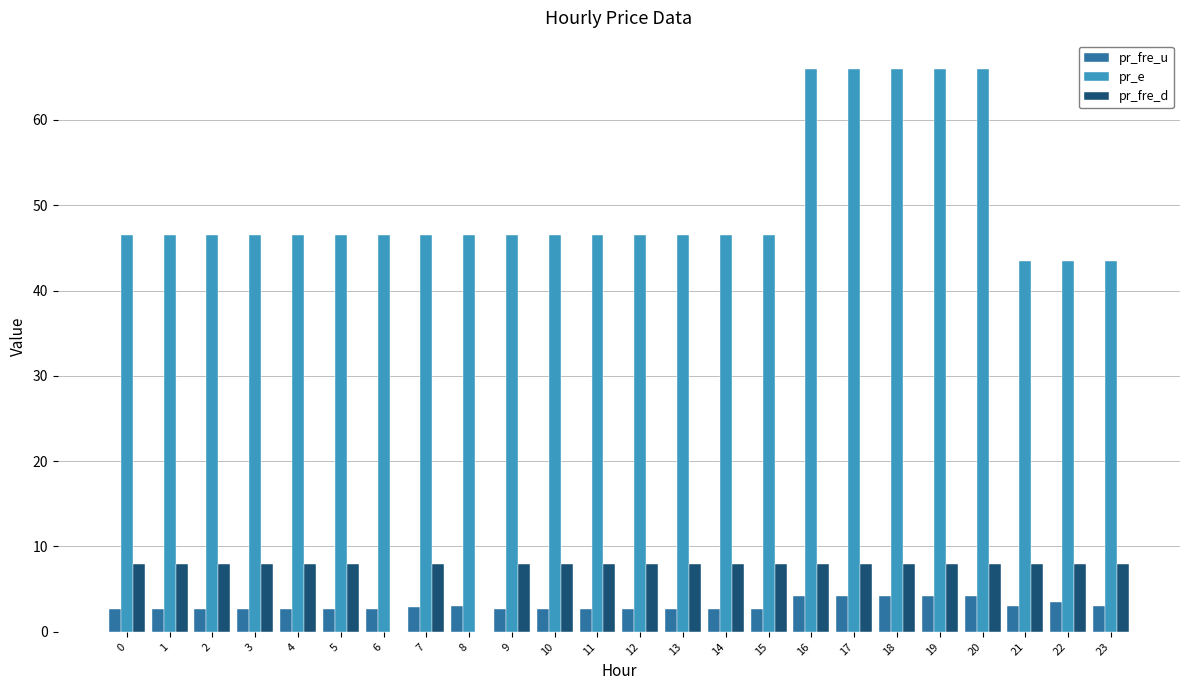

Which series has the largest total across all categories?

pr_e